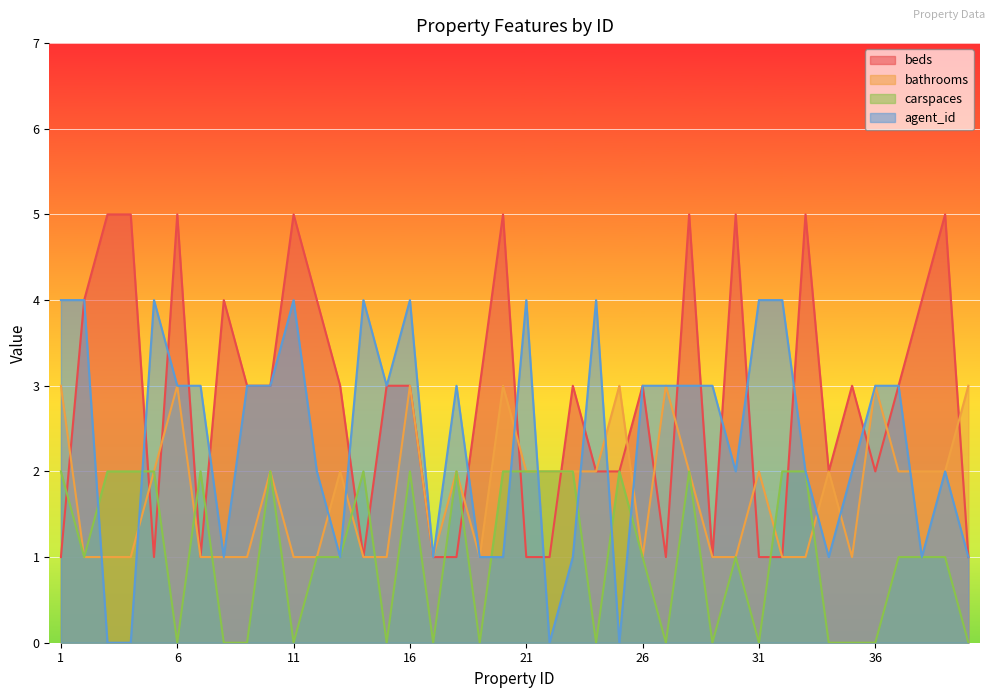

Rank the series by their maximum value, from highest to lowest.

beds, agent_id, bathrooms, carspaces